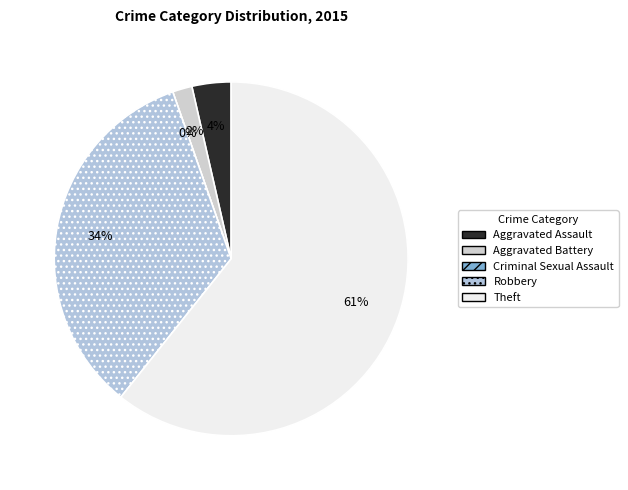

Which category has the biggest portion of the pie?

Theft